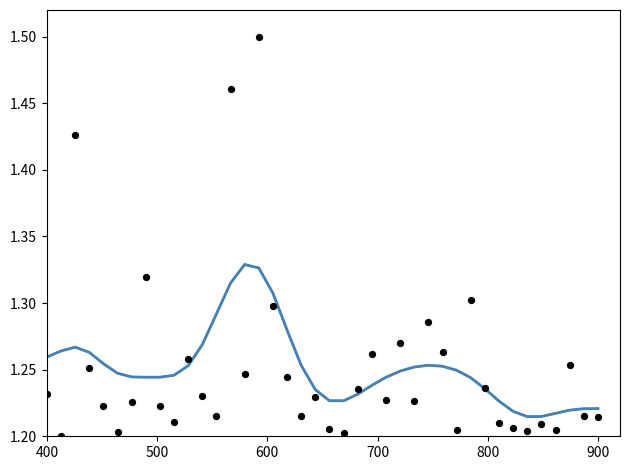

Is the value of BR_R (normalized) at 14 greater than the value of BR_R (smoothed) at 800?

No